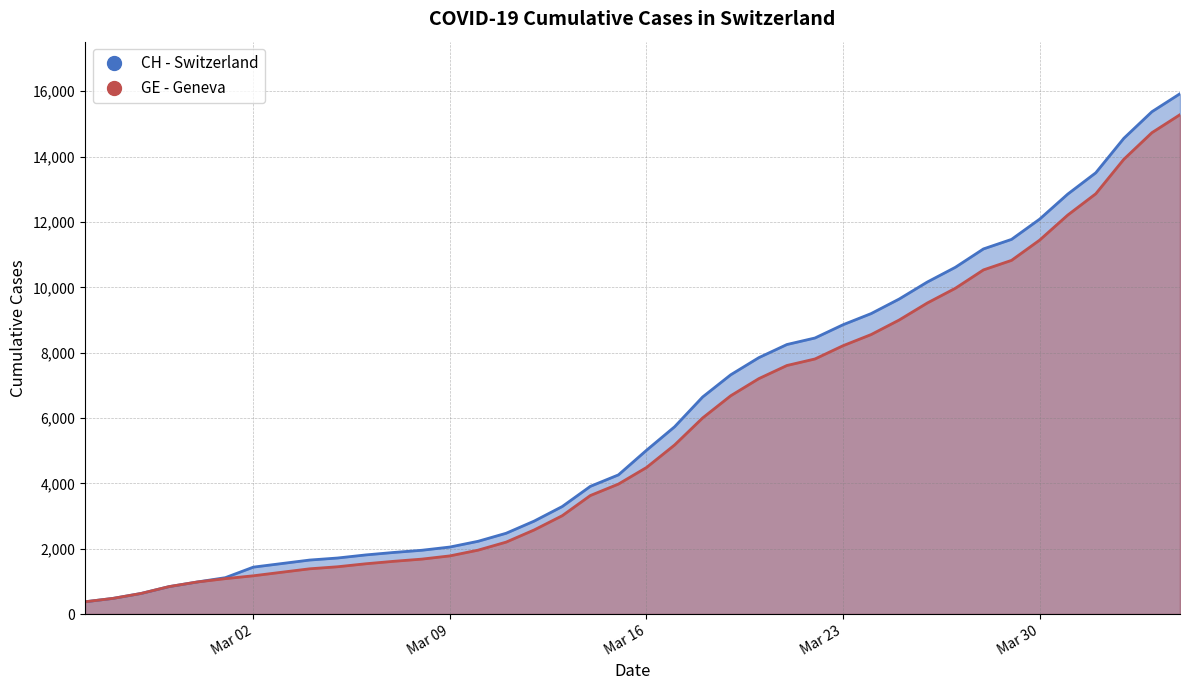

At how many categories does at least one series exceed 8444?

14